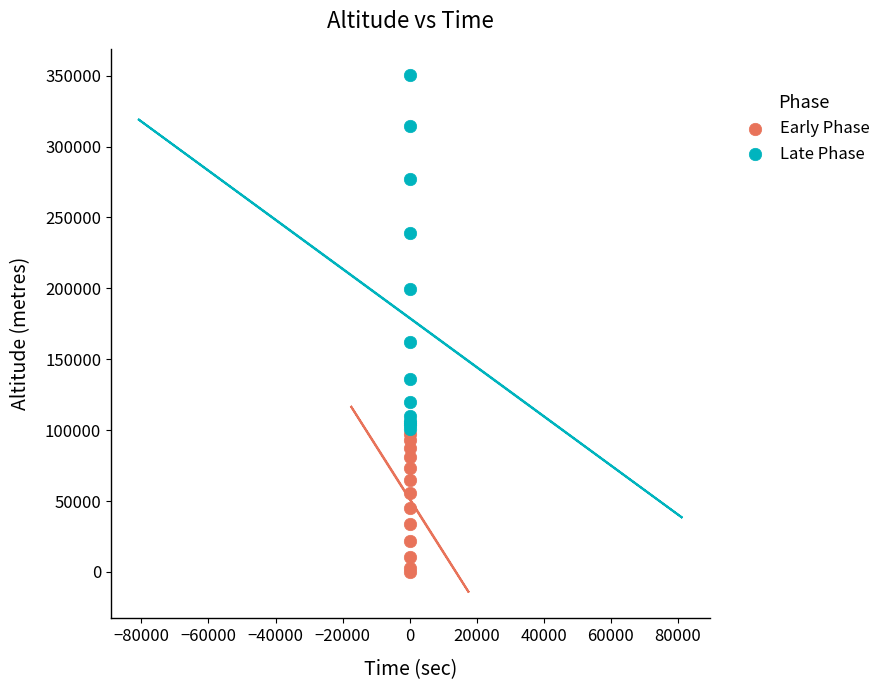

Which series contains the lowest Y value?

Early Phase